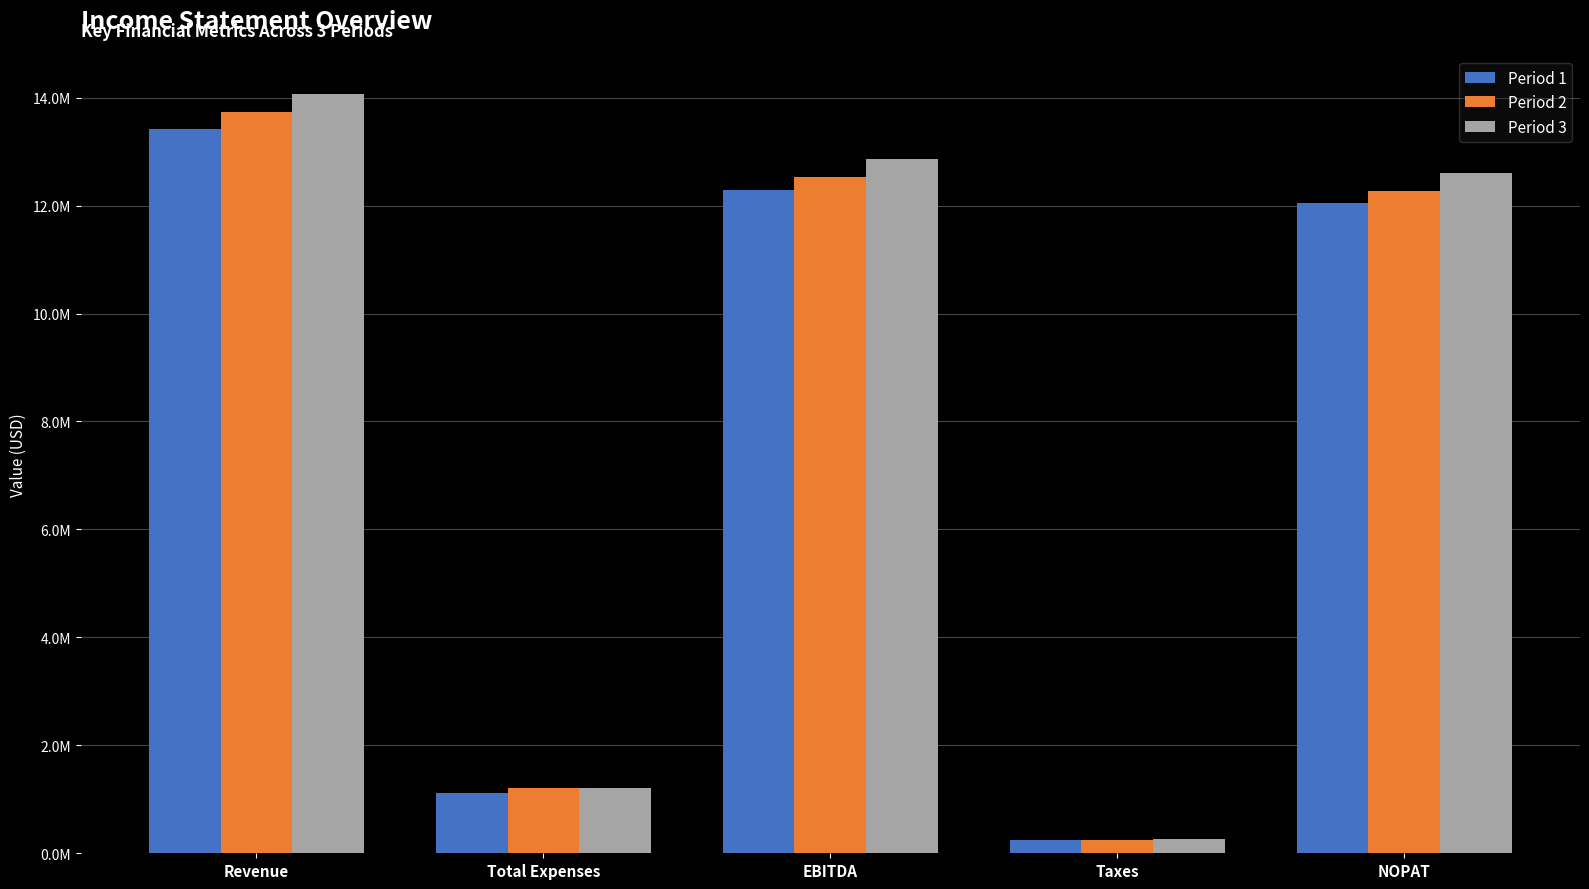

What position from the left is NOPAT?

5